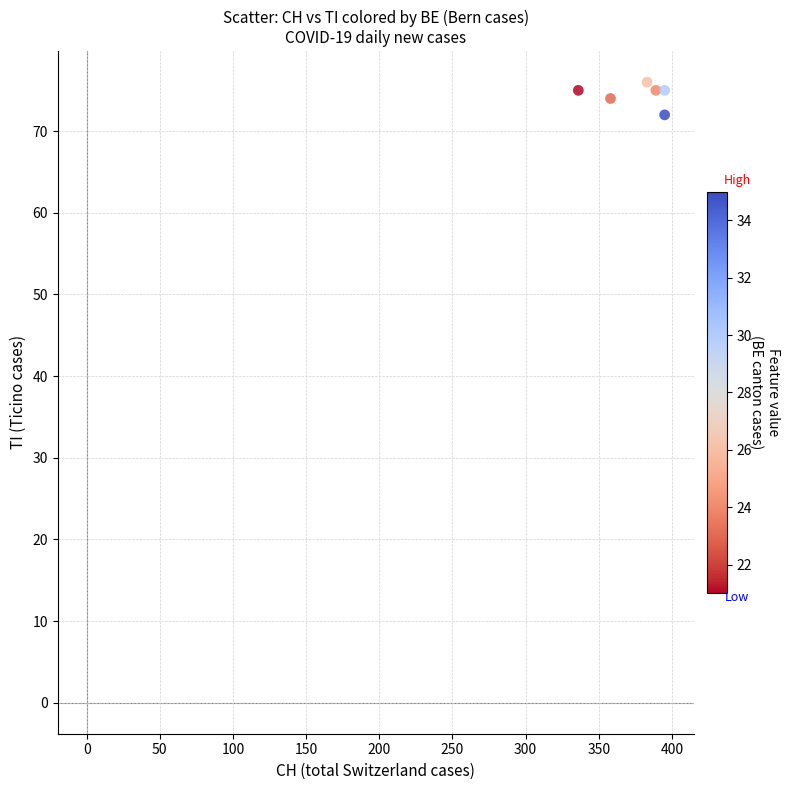

What Y value in the scatter plot is closest to 38?

40